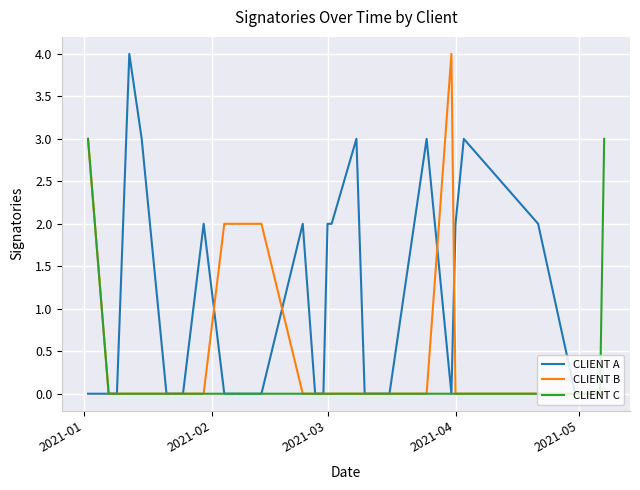

Reading right to left, extract all data points from this chart.

CLIENT A: 0	0	0	0	0	2	3	2	0	3	0	0	3	2	2	0	0	2	0	0	2	0	0	3	4	0	0	0
CLIENT B: 0	0	0	0	0	0	0	0	4	0	0	0	0	0	0	0	0	0	2	2	0	0	0	0	0	0	0	3
CLIENT C: 3	0	0	0	0	0	0	0	0	0	0	0	0	0	0	0	0	0	0	0	0	0	0	0	0	0	0	3